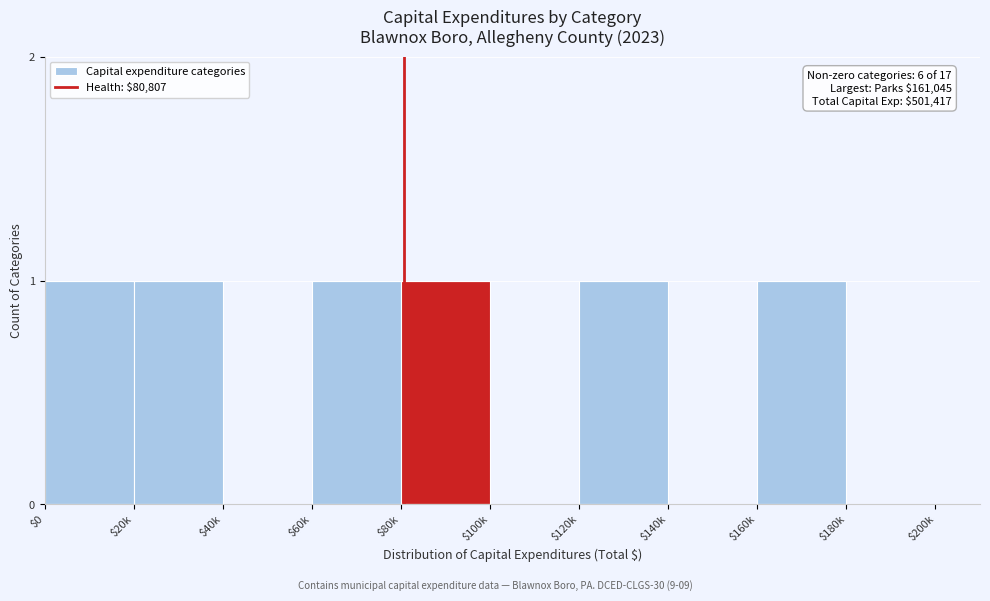

What is the sum of all values?

6